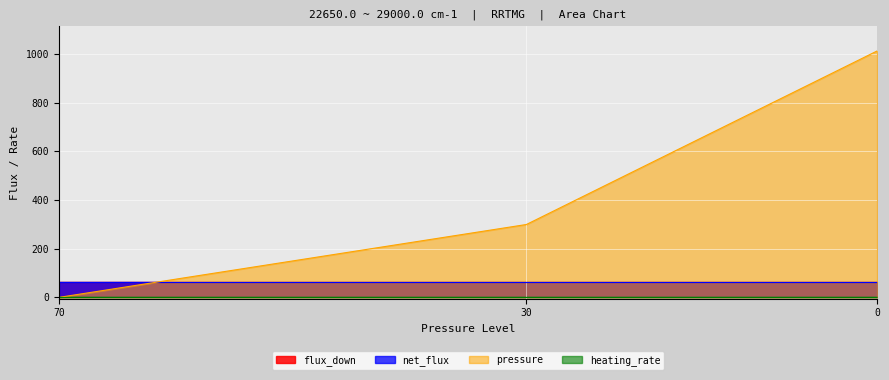

What is the spread (max minus min) of values at 0?

1013.0